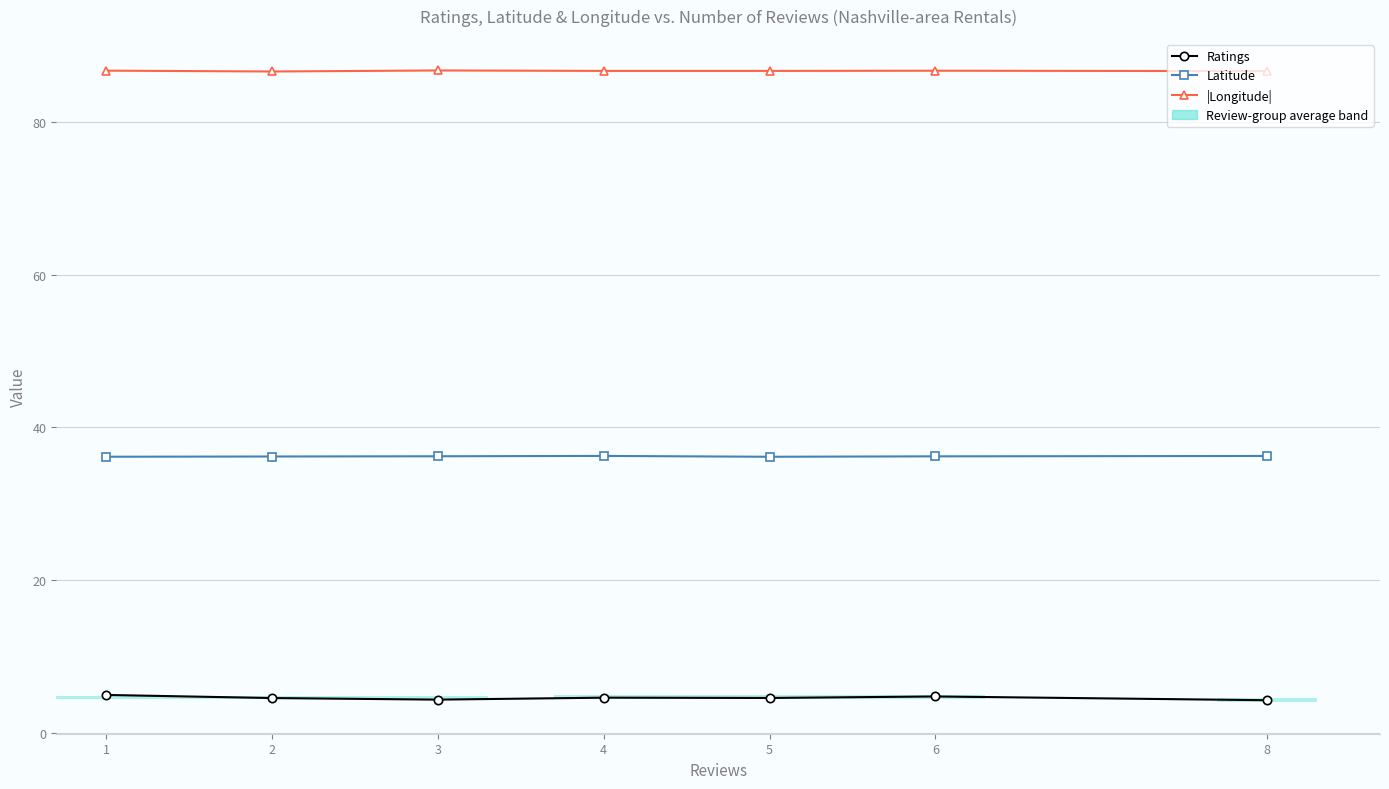

Is it true that Latitude equals 36.2 at 1?

True